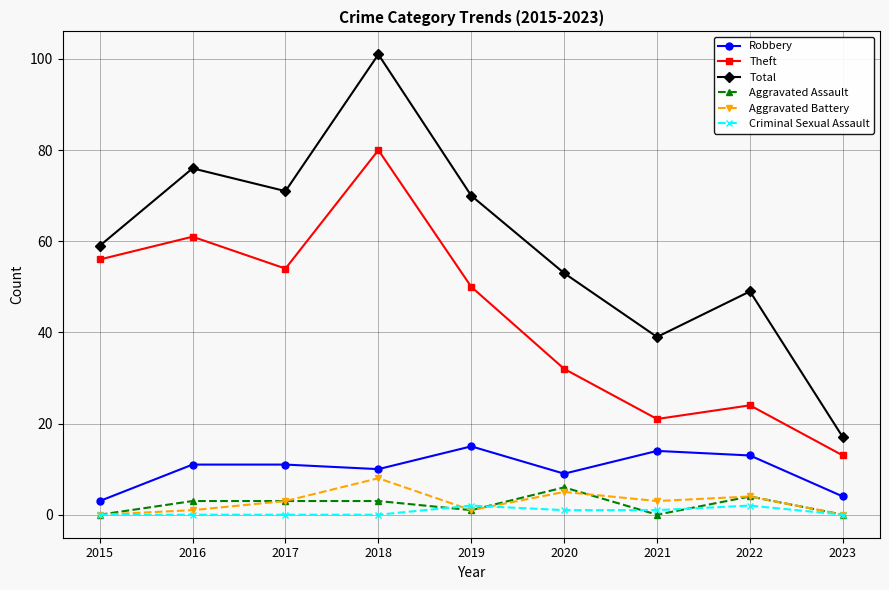

Where is the first local minimum for Theft?

2017